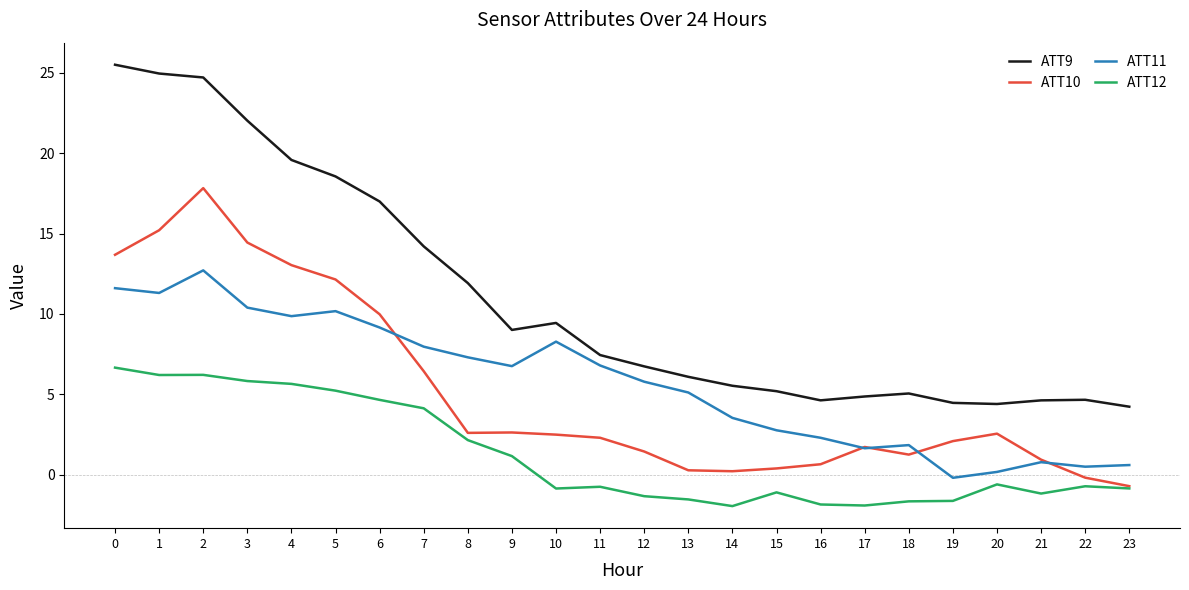

At which label is ATT12 closest to 2?

8